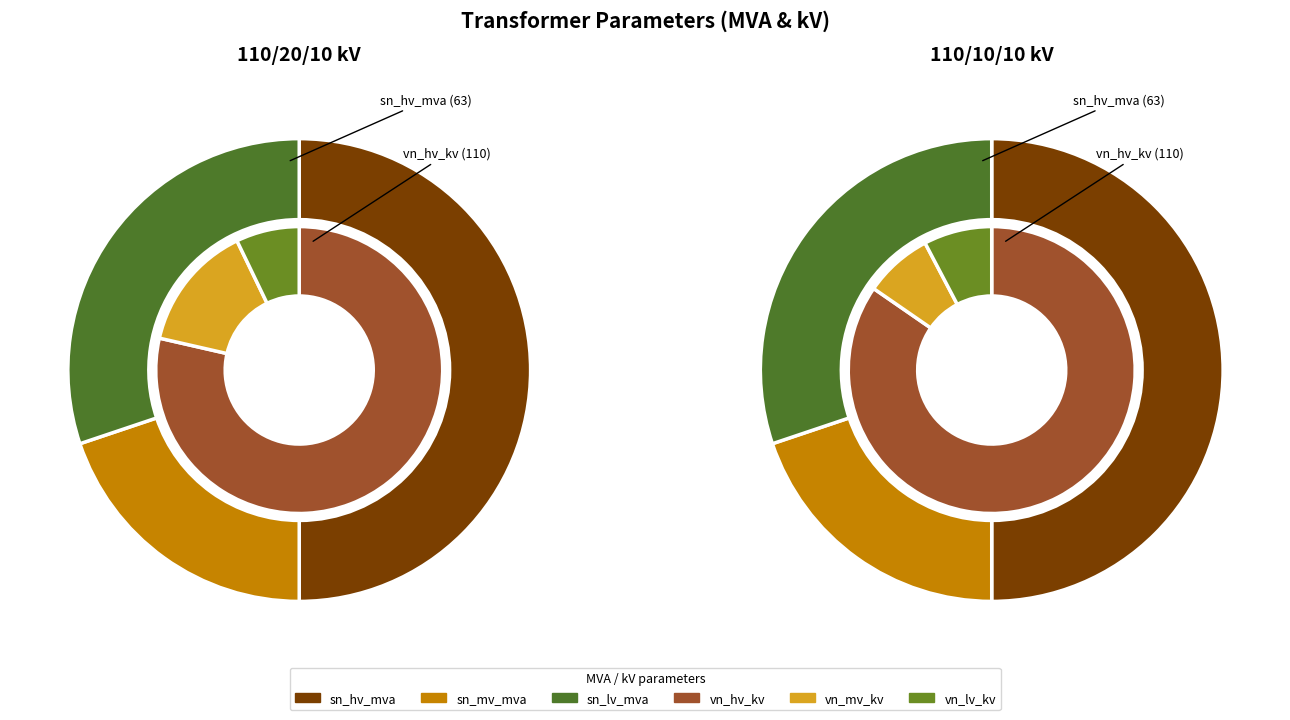

Which series has the largest range (max minus min)?

vn_mv_kv